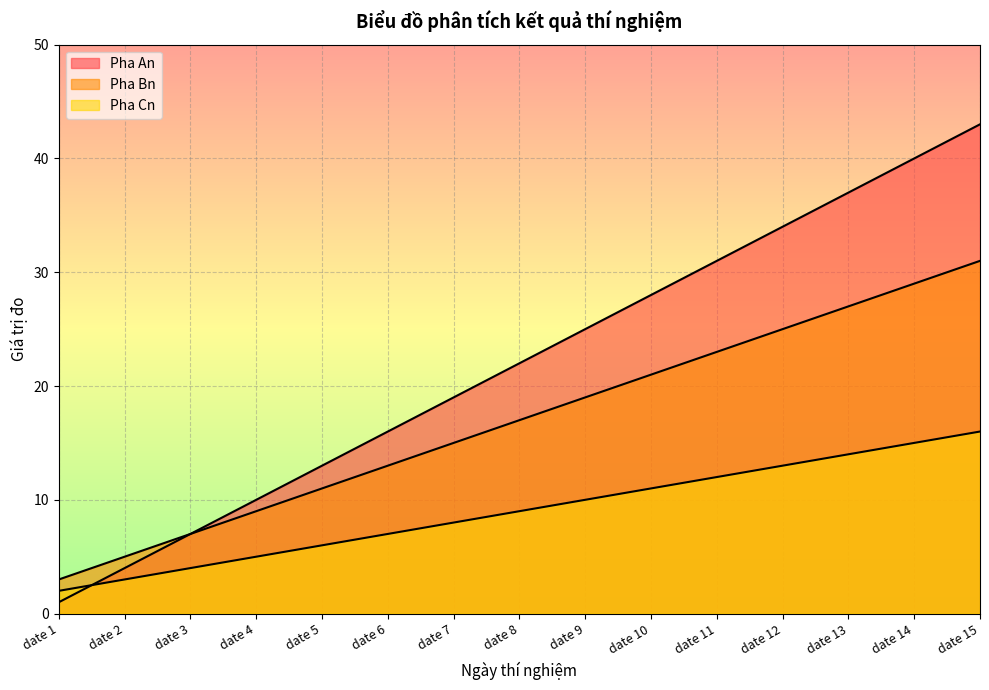

The Pha An series shows 1 at date 1. True or false?

False